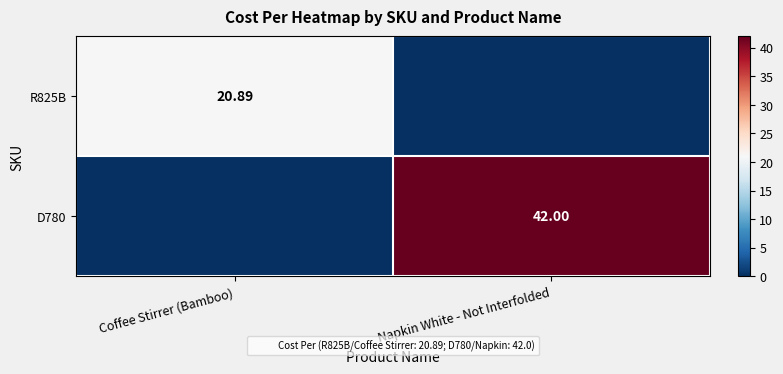

The value of D780 at Napkin White - Not Interfolded is 66.6. True or false?

False